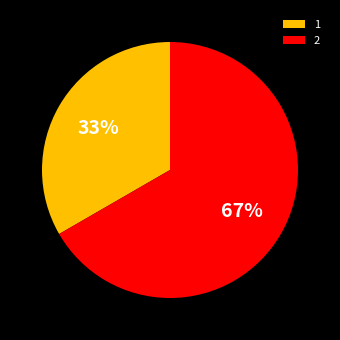

How many slices are in this pie chart?

2